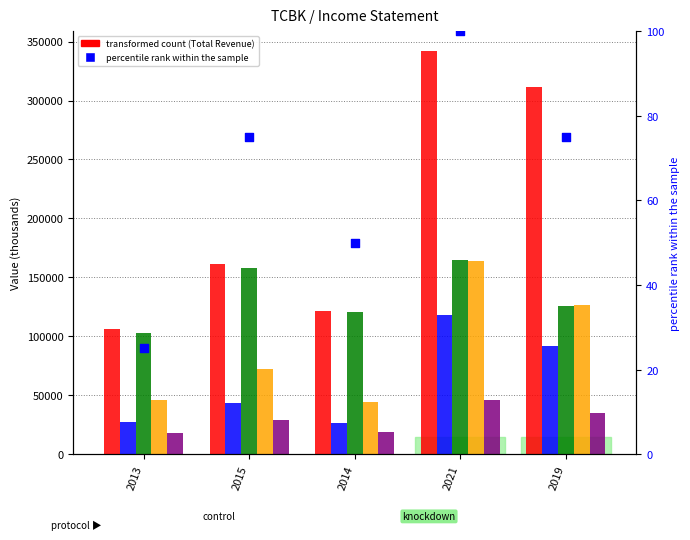

What is the total value across all series at 2021?

833700